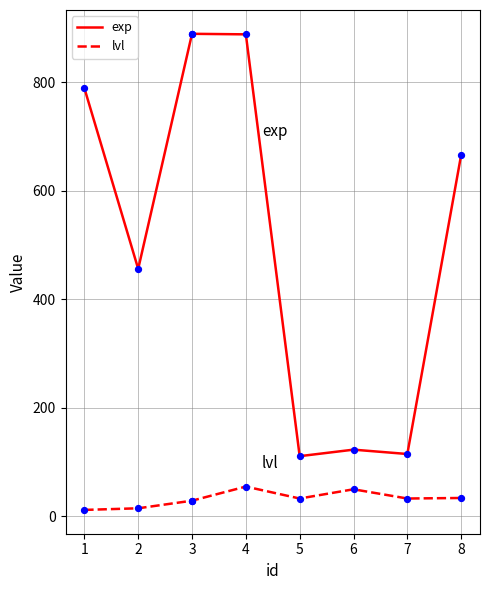

Which series contains the lowest Y value?

lvl